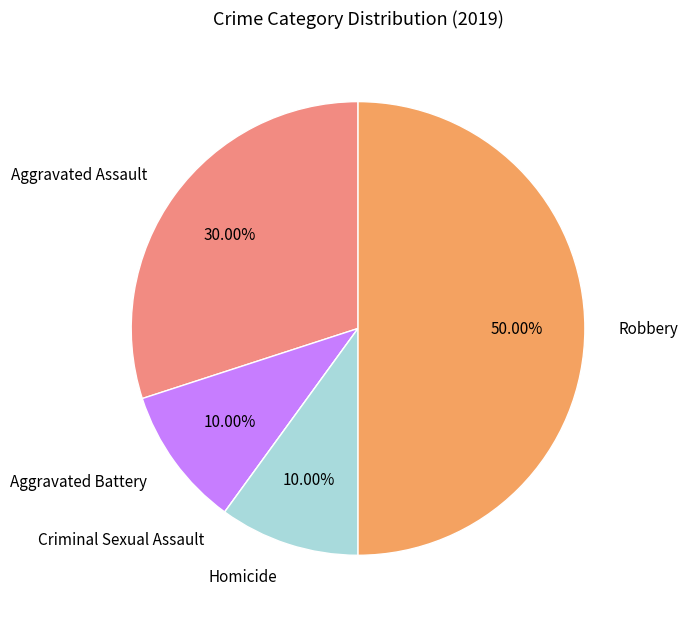

Between Robbery and Homicide, which is larger?

Robbery